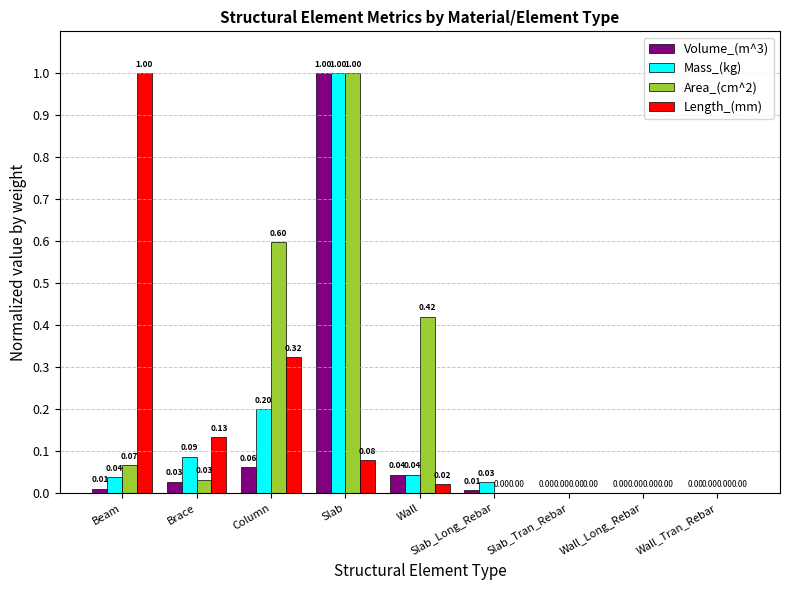

Which series has the largest total across all categories?

Area_(cm^2)